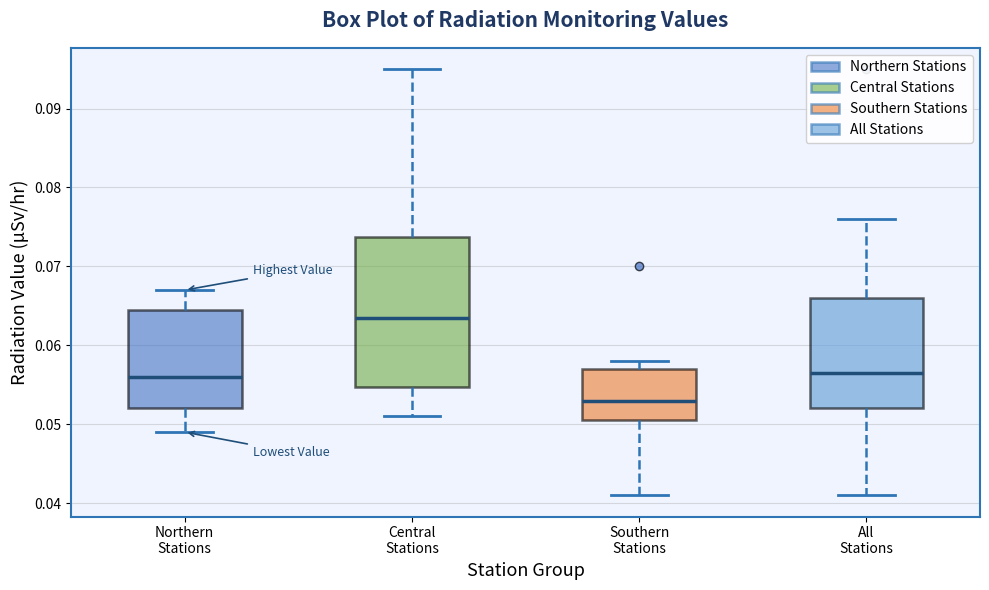

Which box's median line is the lowest?

Southern Stations